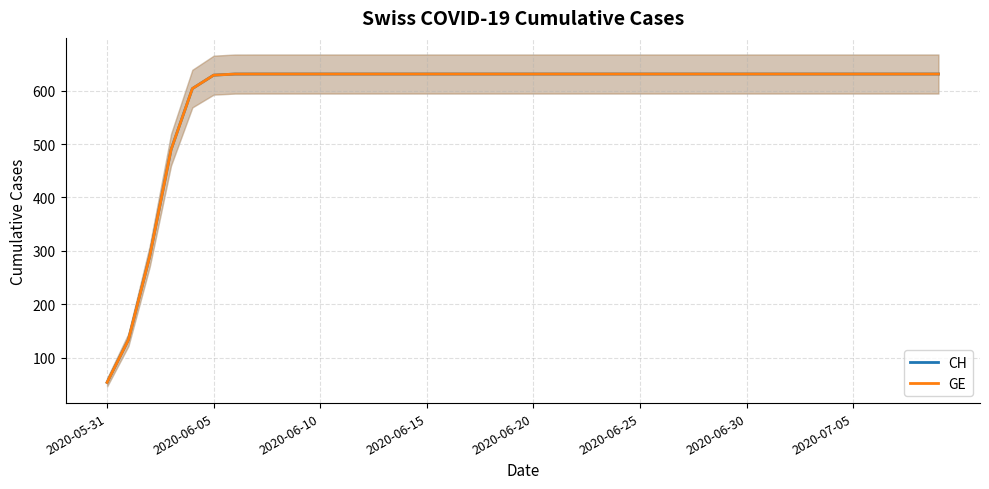

How many values in the GE series are below 631?

7